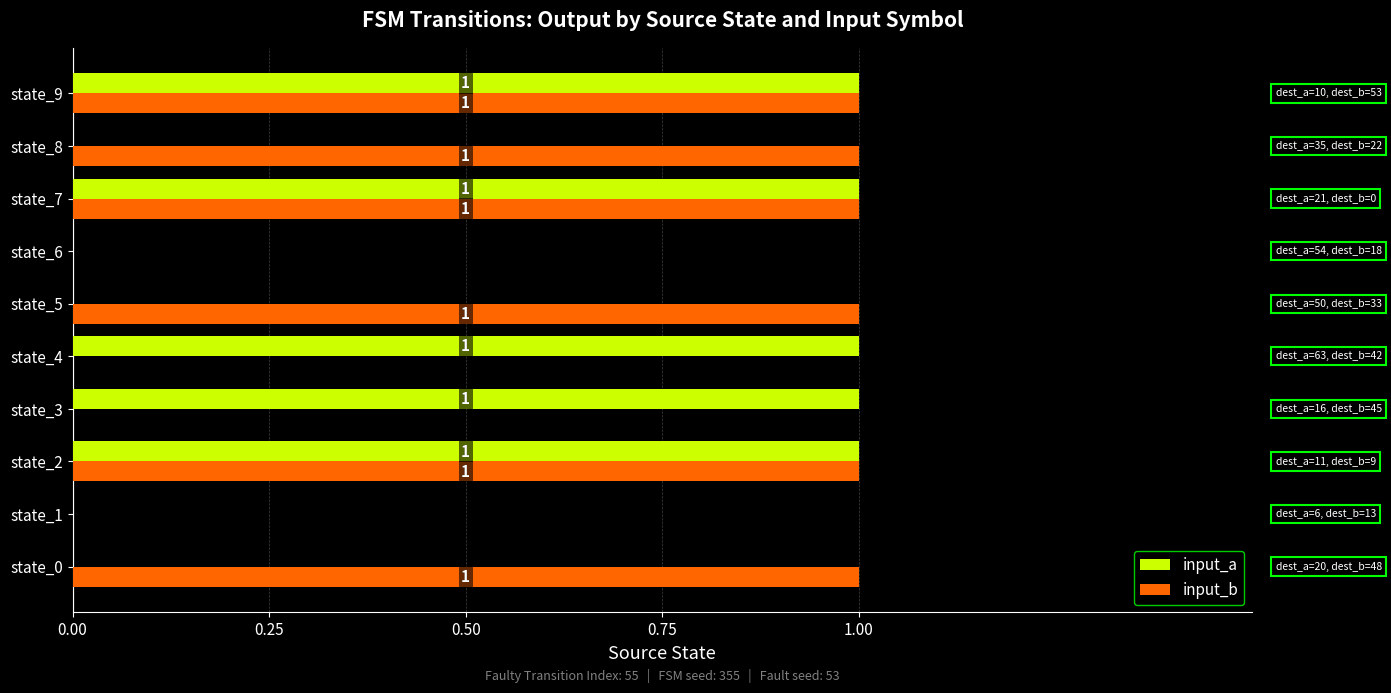

The input_b series shows 0 at state_7. True or false?

False